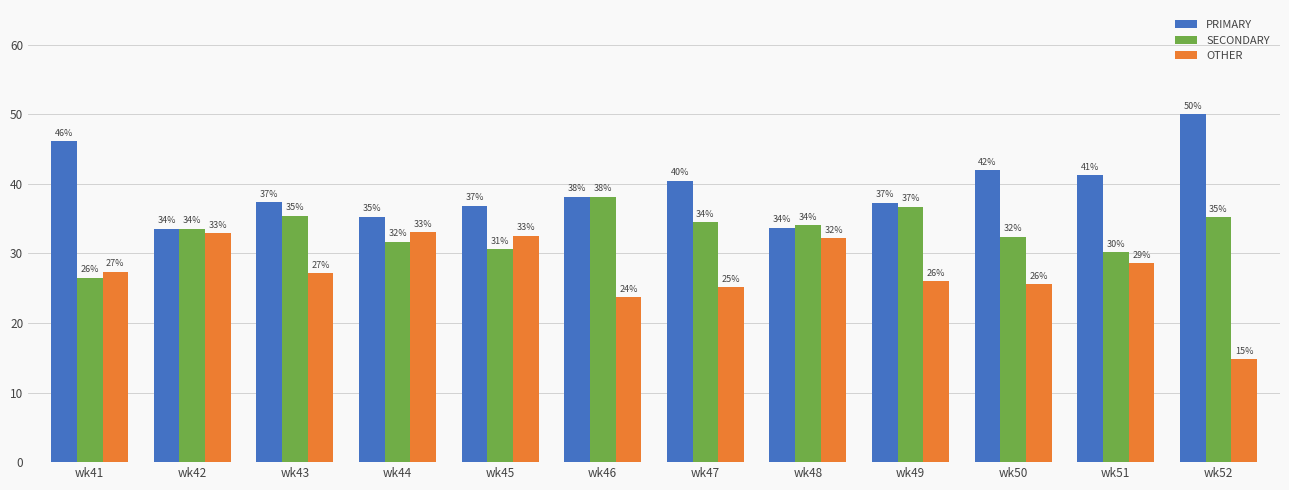

What is the minimum value for PRIMARY?

33.5